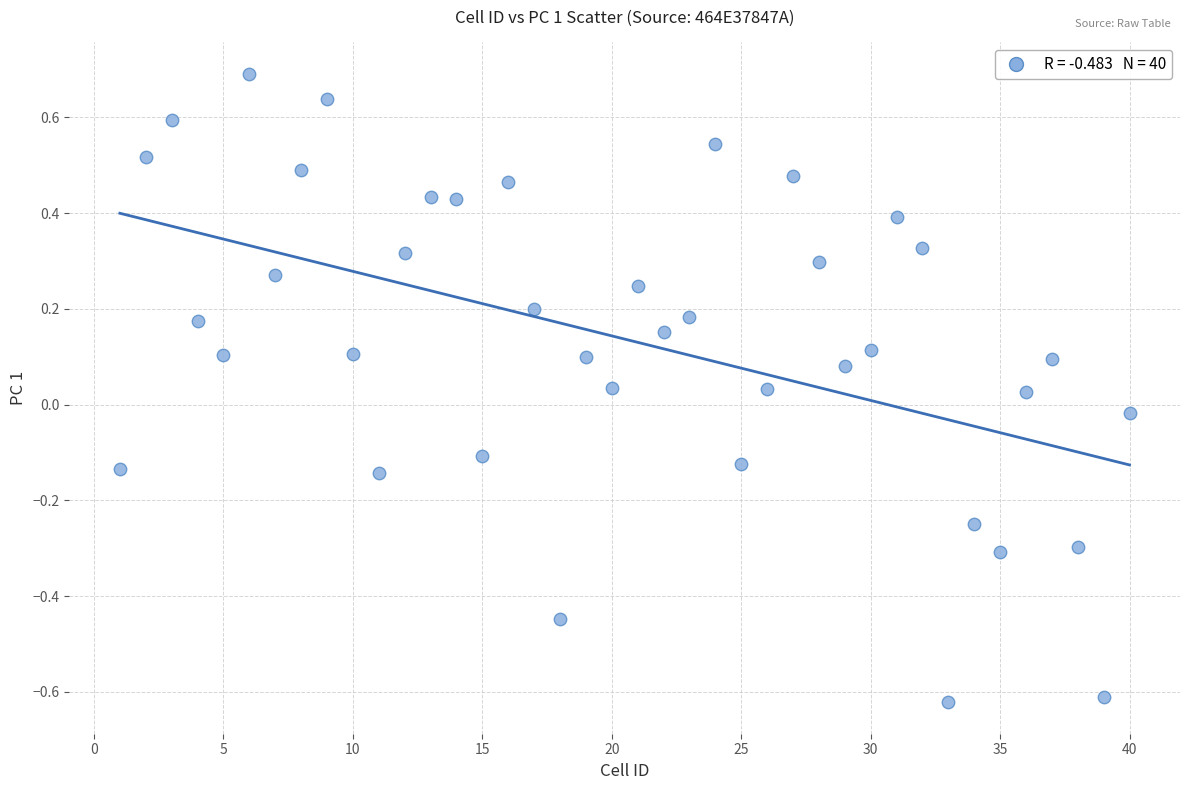

What is the range of Y values (max minus min)?

1.3